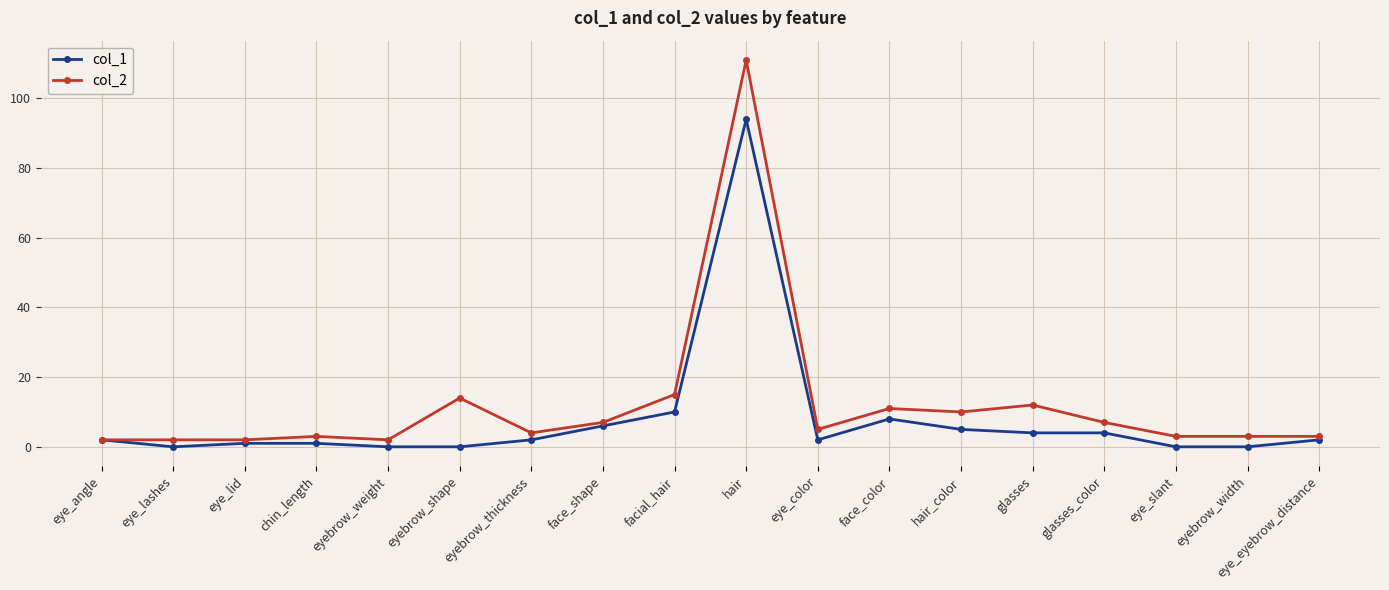

The col_2 series shows 165 at hair. True or false?

False